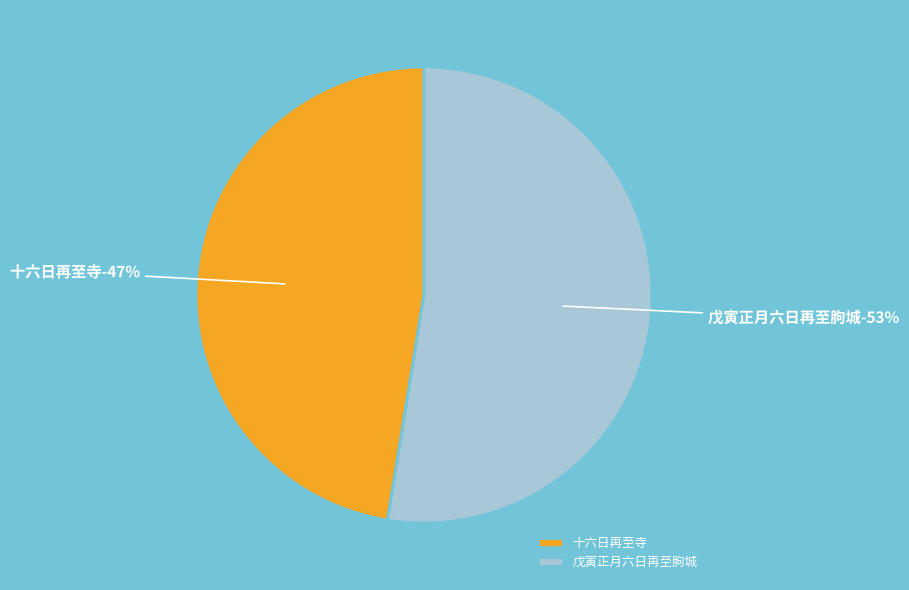

True or false: 戊寅正月六日再至朐城 accounts for 53% of the total.

True